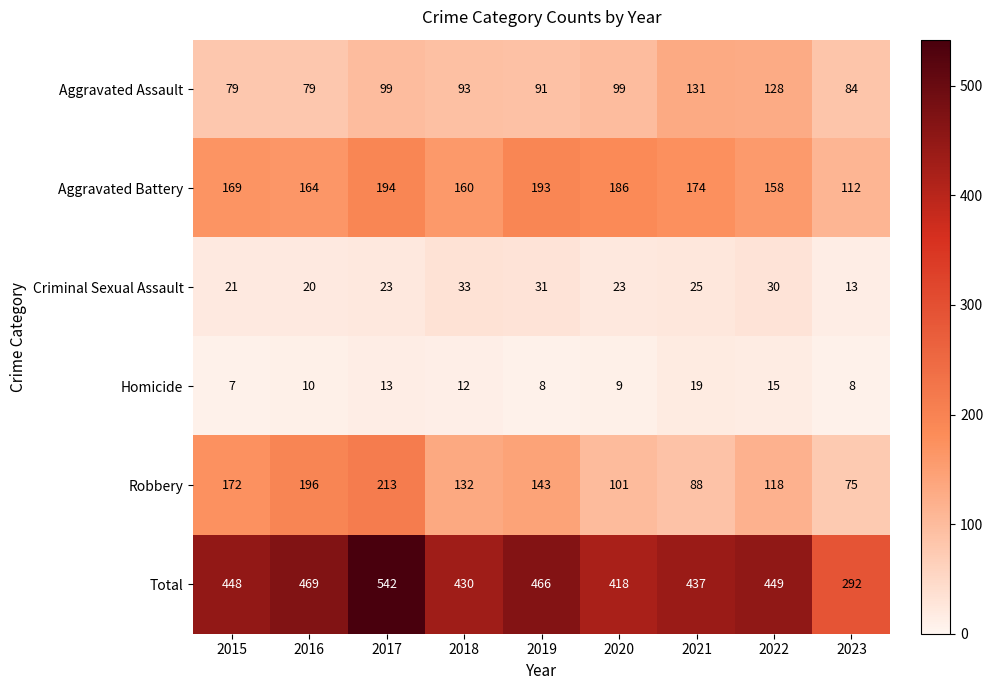

What is the difference between the Criminal Sexual Assault values at 2018 and 2017?

10